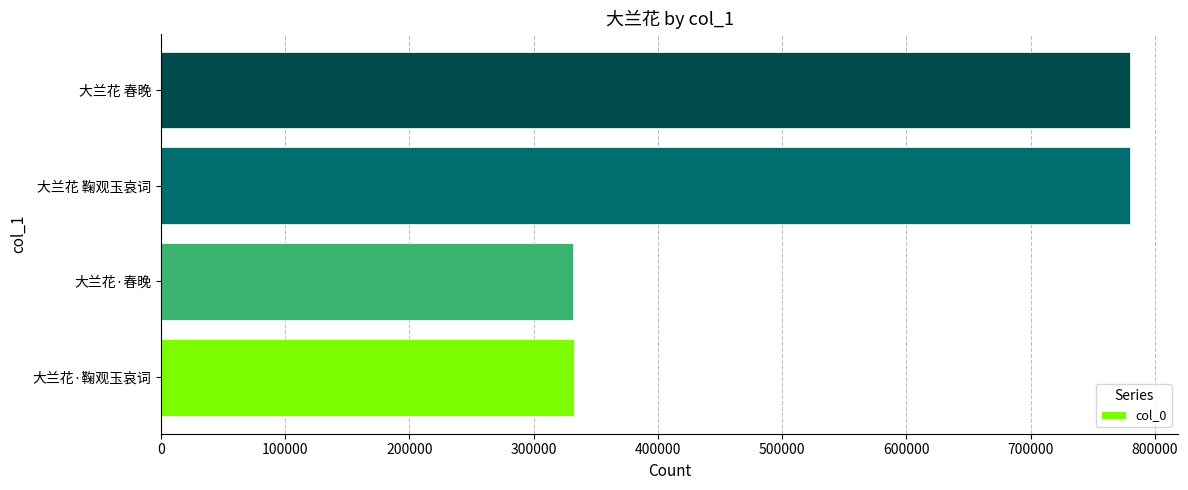

What is the difference between the second highest and minimum values?

447884